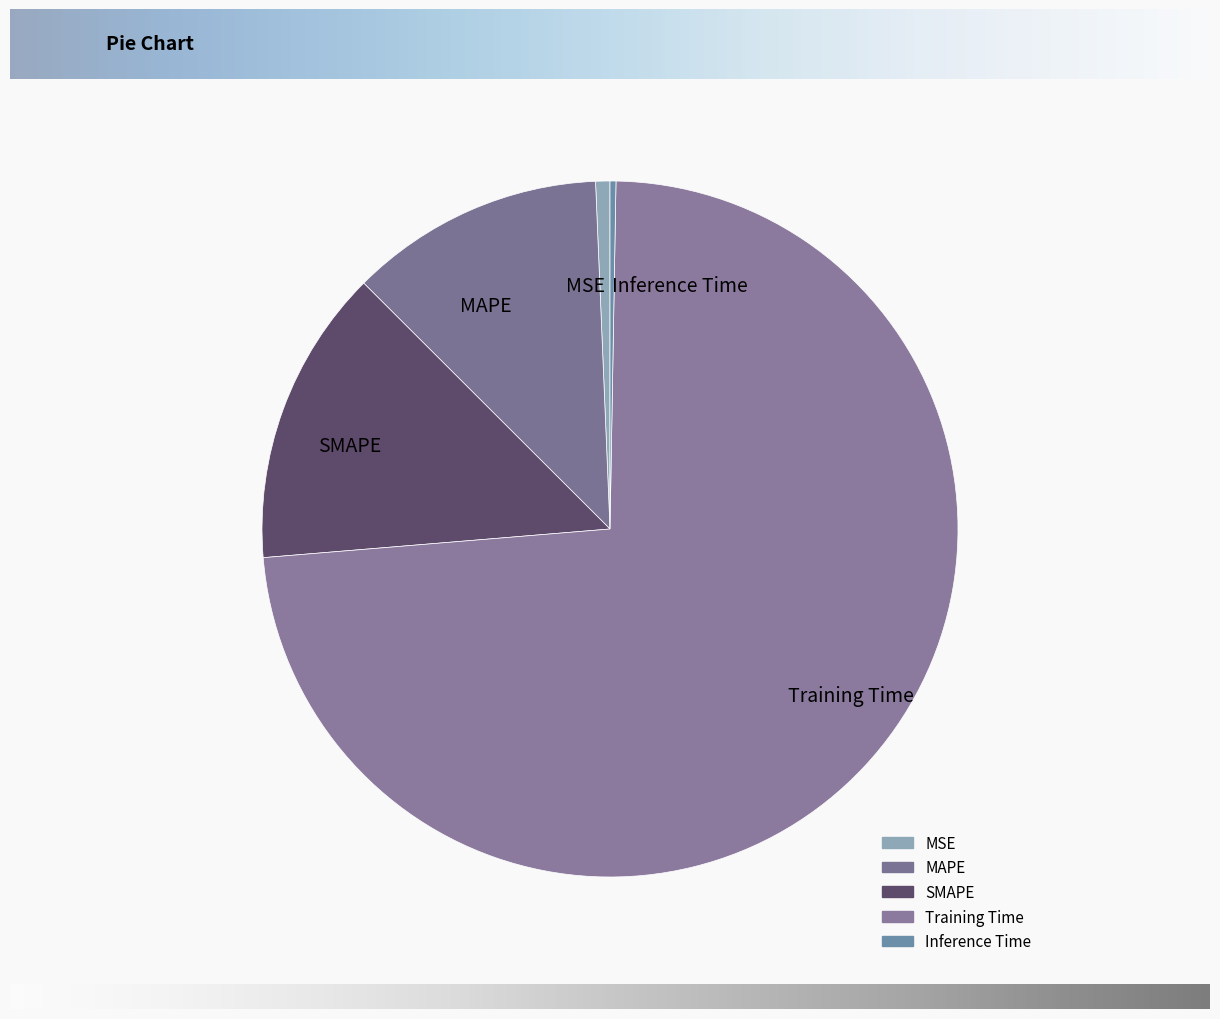

Combined, do SMAPE and MAPE account for over 50%?

No